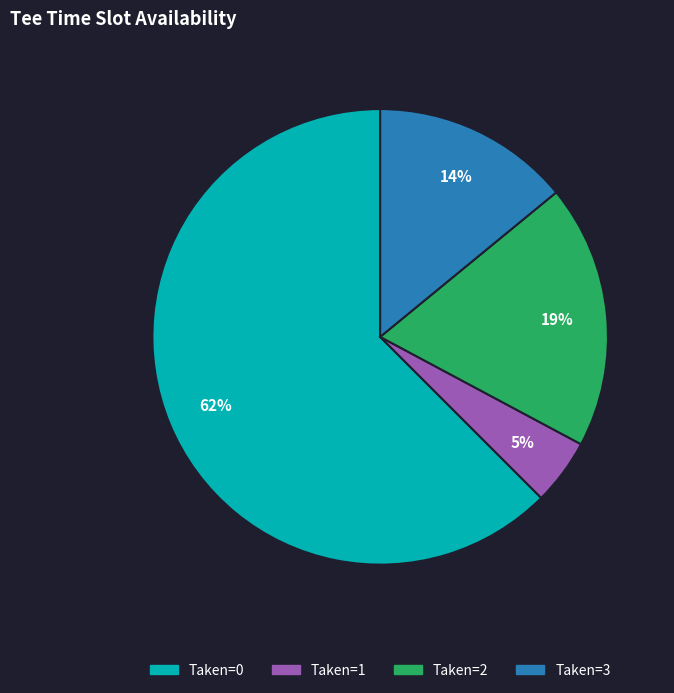

To the nearest percent, what is the average slice percentage?

25%